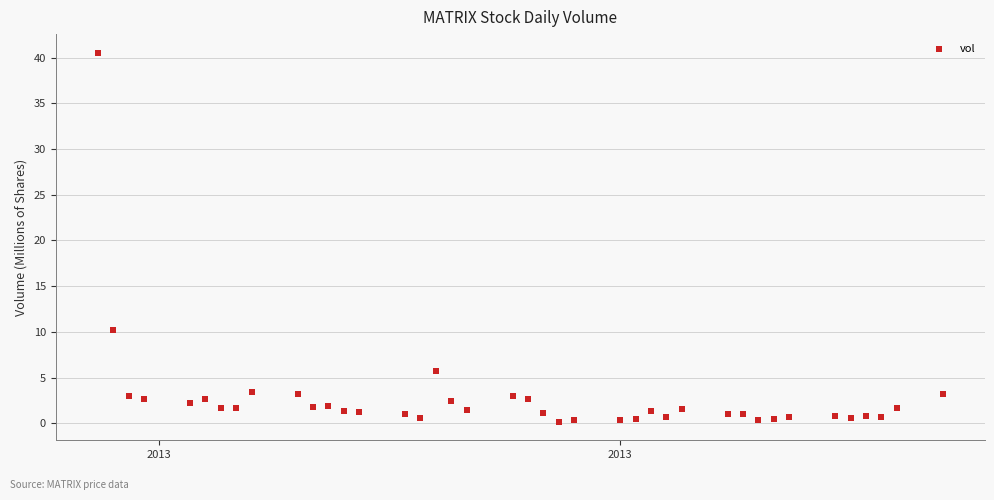

What Y value in the scatter plot is closest to 20?

10.2